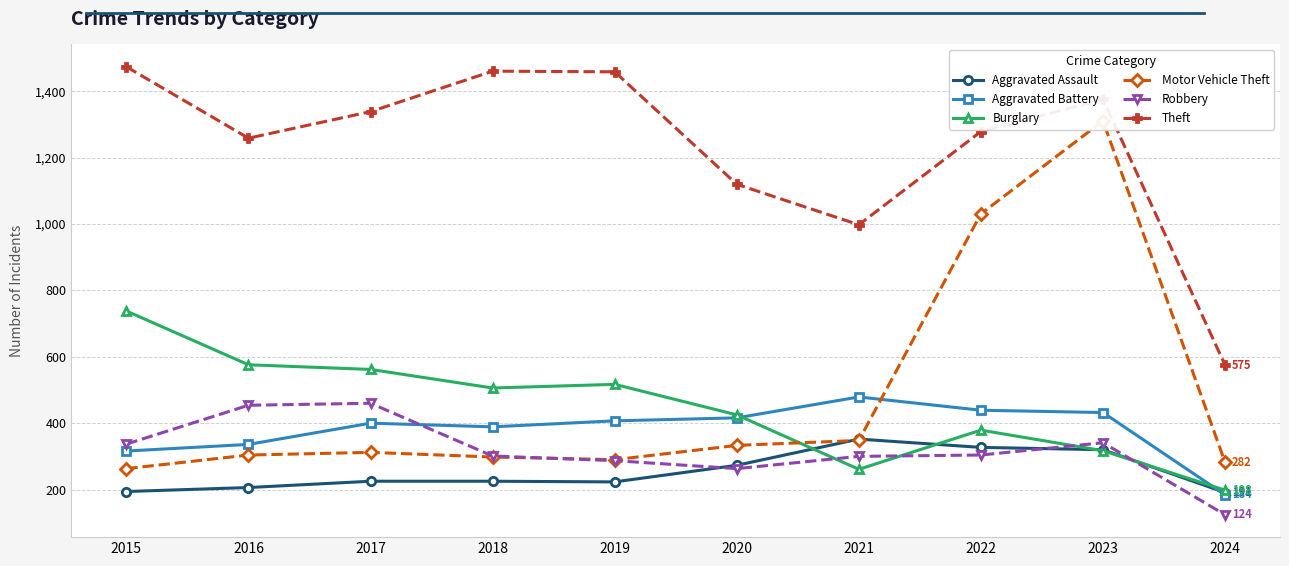

What is the difference between the second highest and second lowest values in the Aggravated Battery series?

123